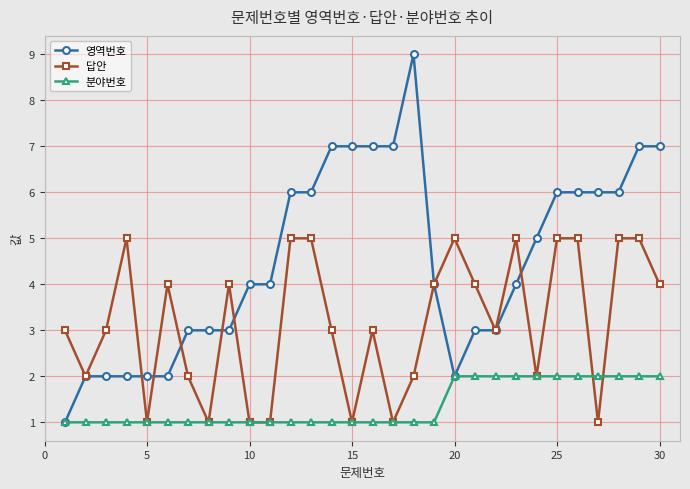

Count the number of categories in the chart.

30